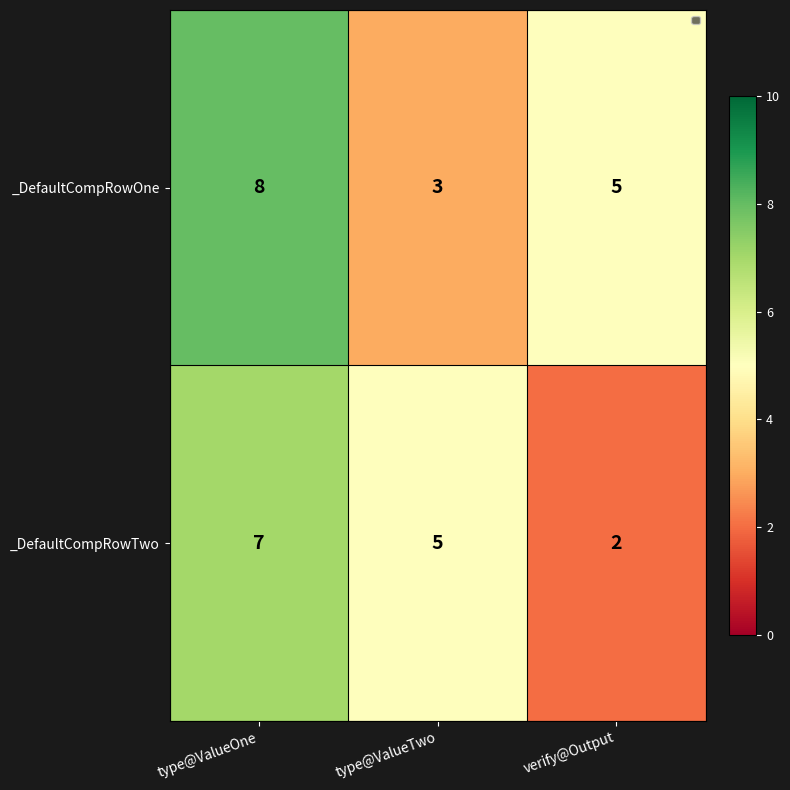

Between type@ValueTwo and verify@Output, which series saw the biggest shift?

_DefaultCompRowTwo